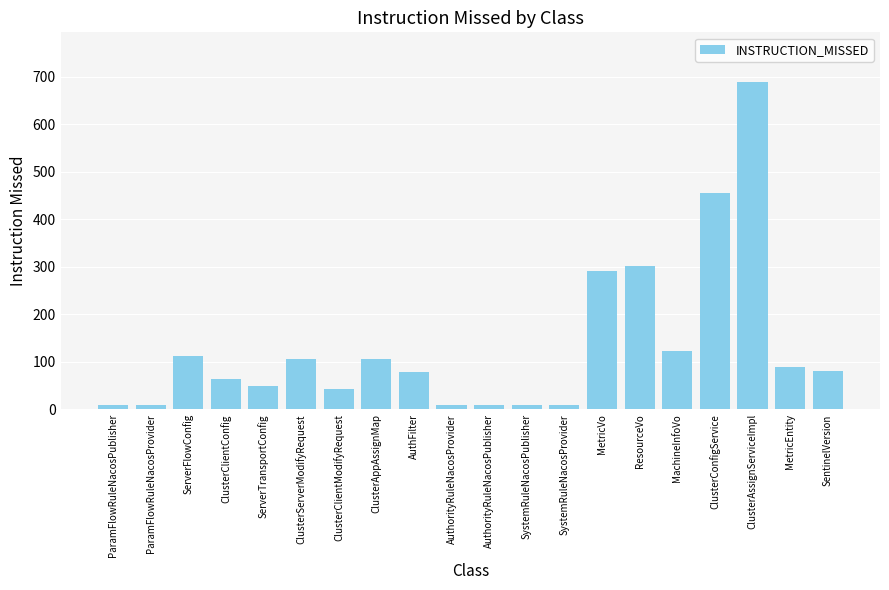

What position from the left is SystemRuleNacosProvider?

13